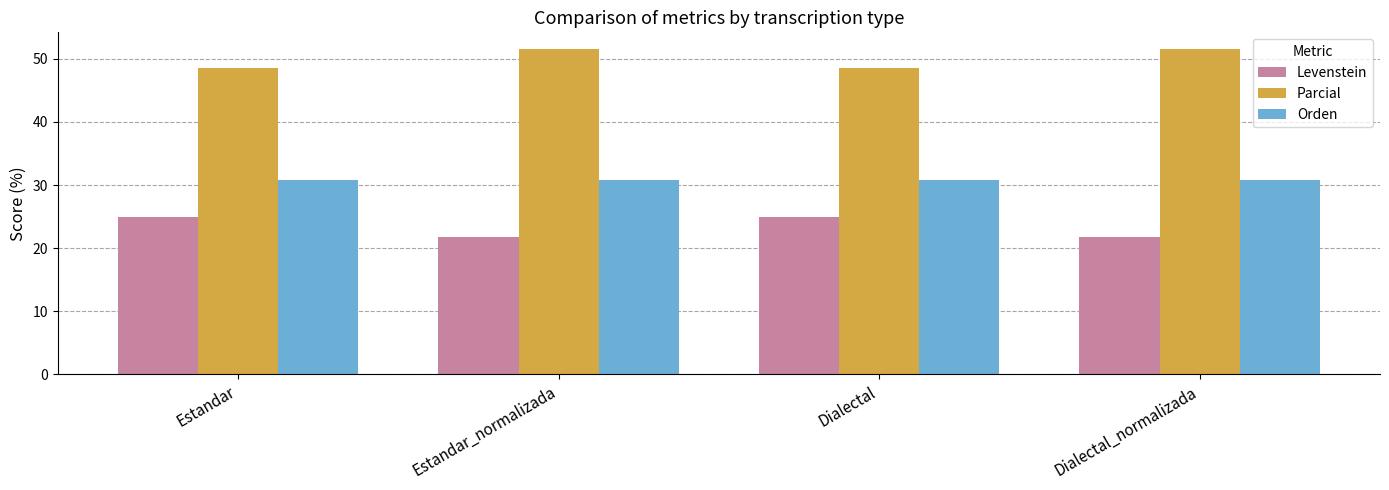

Which series has the largest total across all categories?

Parcial